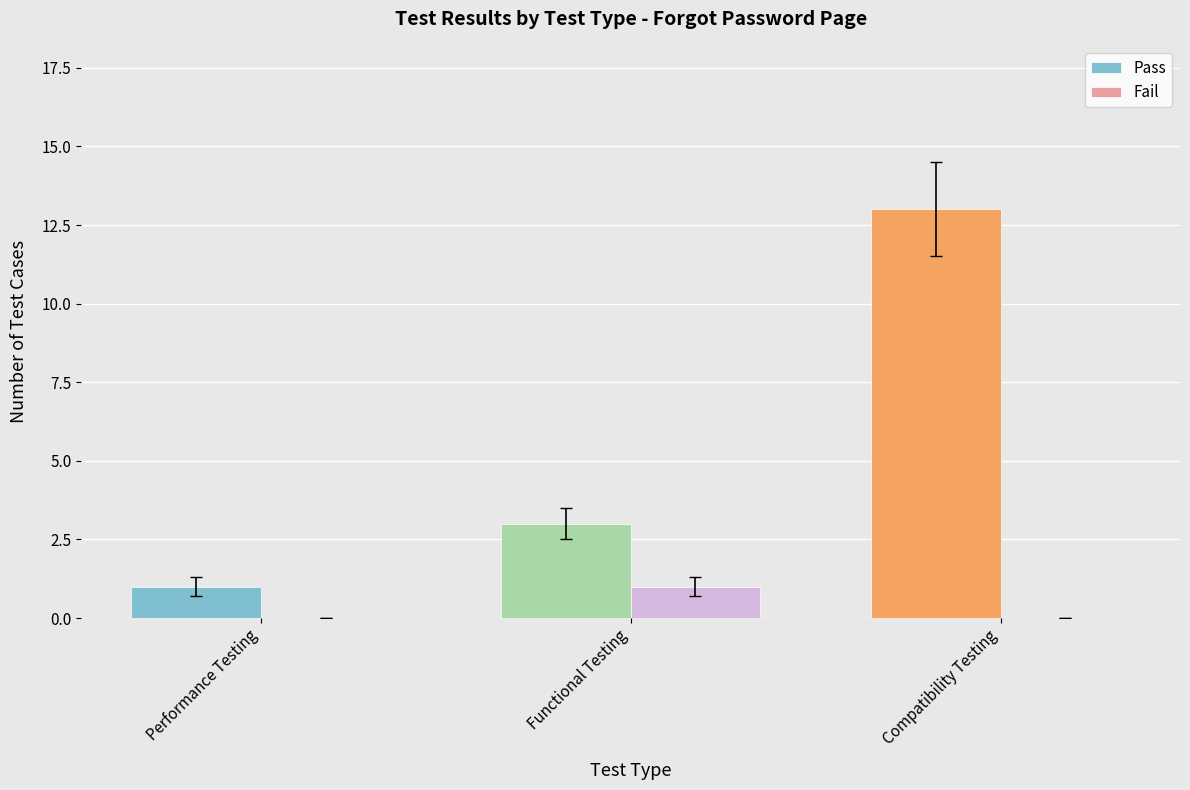

What is the greatest value displayed?

13